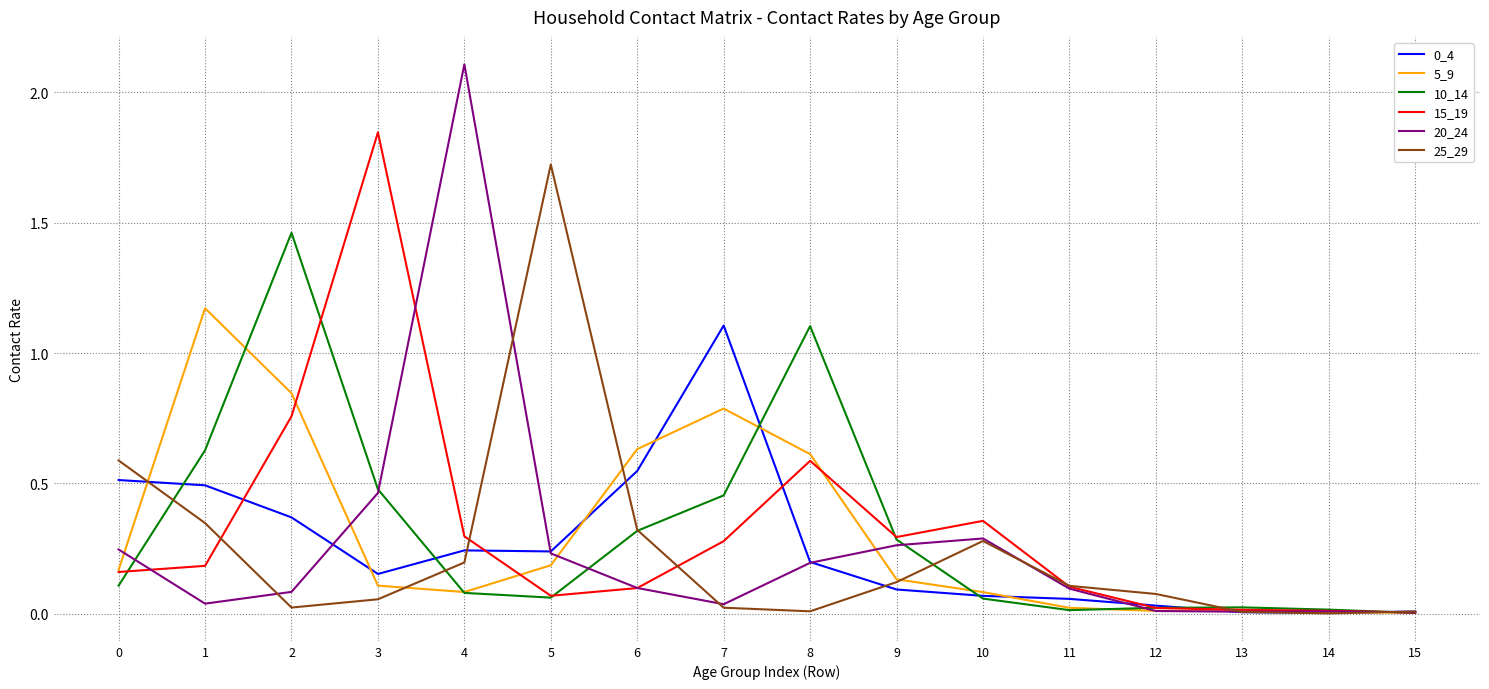

The 0_4 series shows 0.8 at 1. True or false?

False